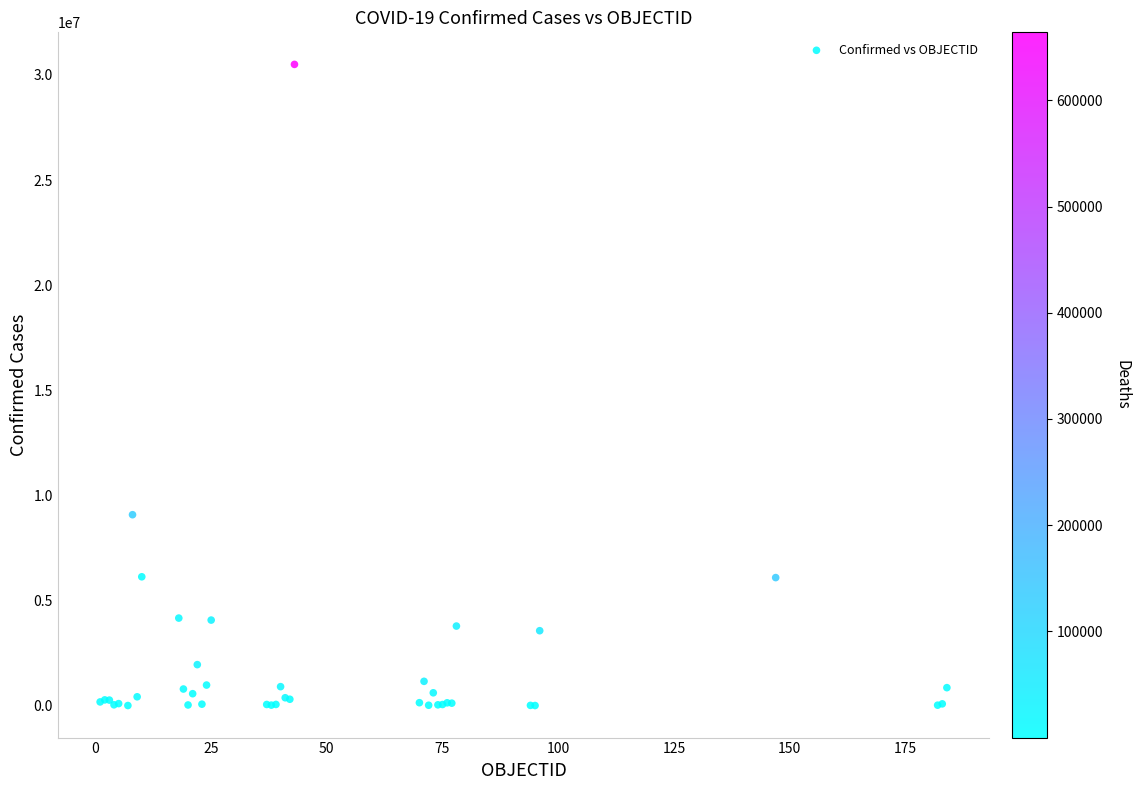

What Y value in the scatter plot is closest to 15254956?

9083673